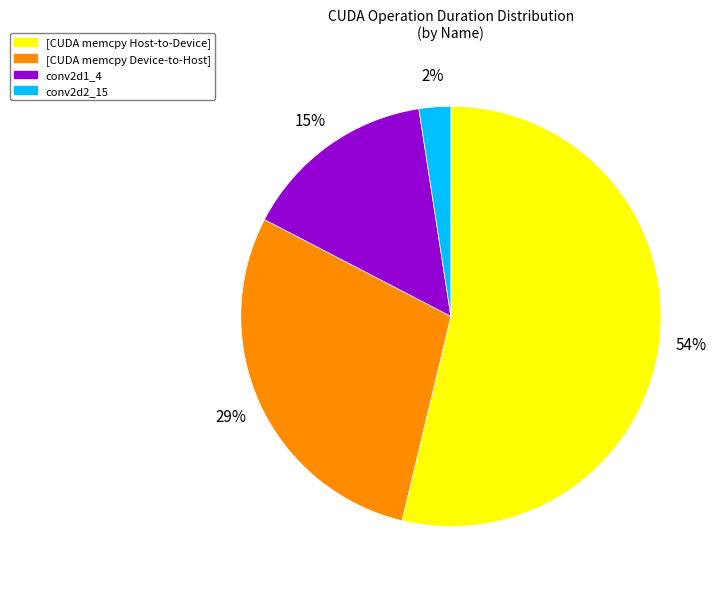

Is there any slice that represents more than half of the pie?

Yes